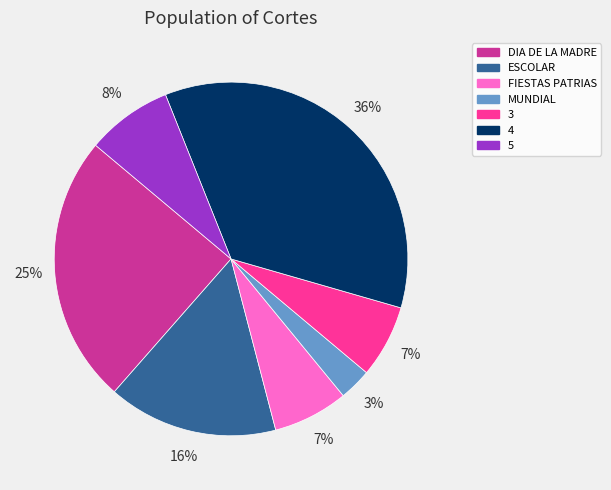

To the nearest percent, what percentage of the pie is FIESTAS PATRIAS?

7%